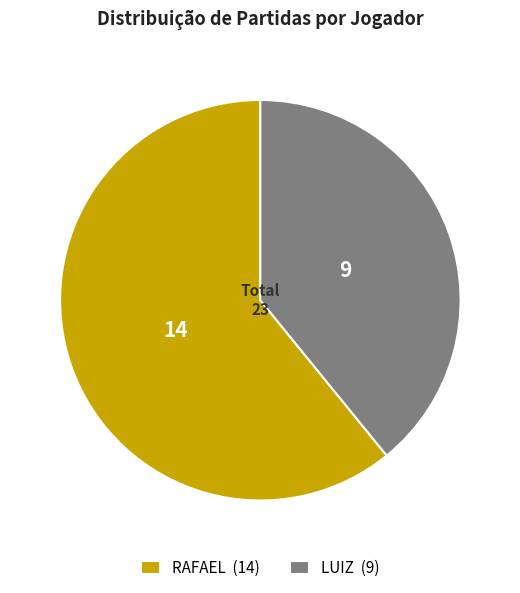

Do RAFAEL (14) and LUIZ (9) together represent more than half of the pie?

Yes